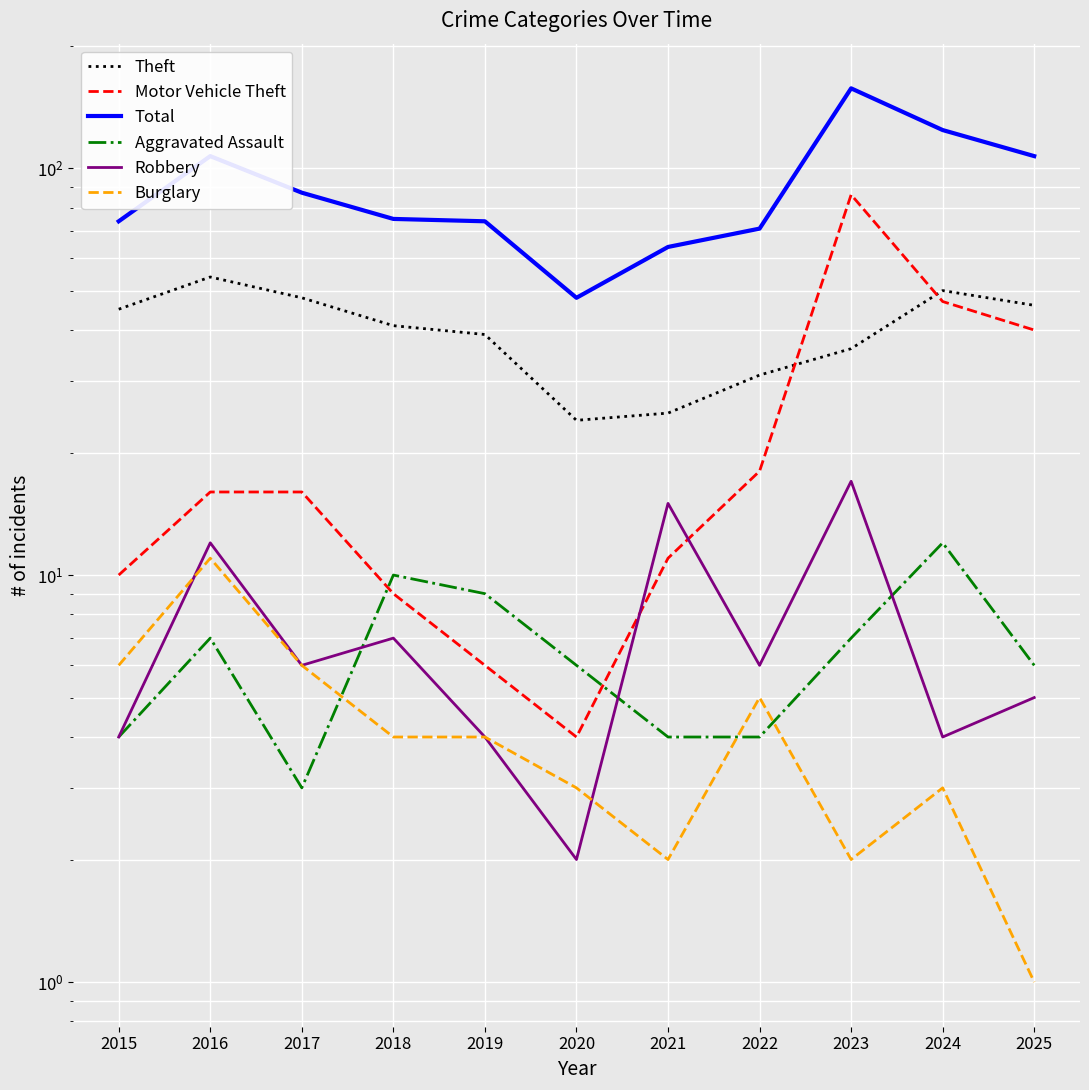

What is the value of the Burglary point at the 10th from the left?

3